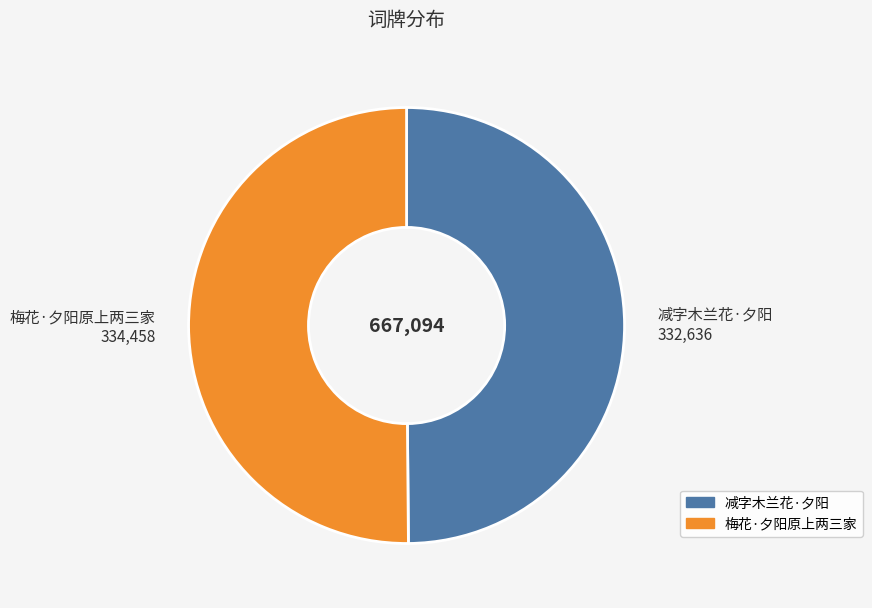

Approximately how many times larger is the value at 梅花·夕阳原上两三家 compared to 减字木兰花·夕阳?

1.0